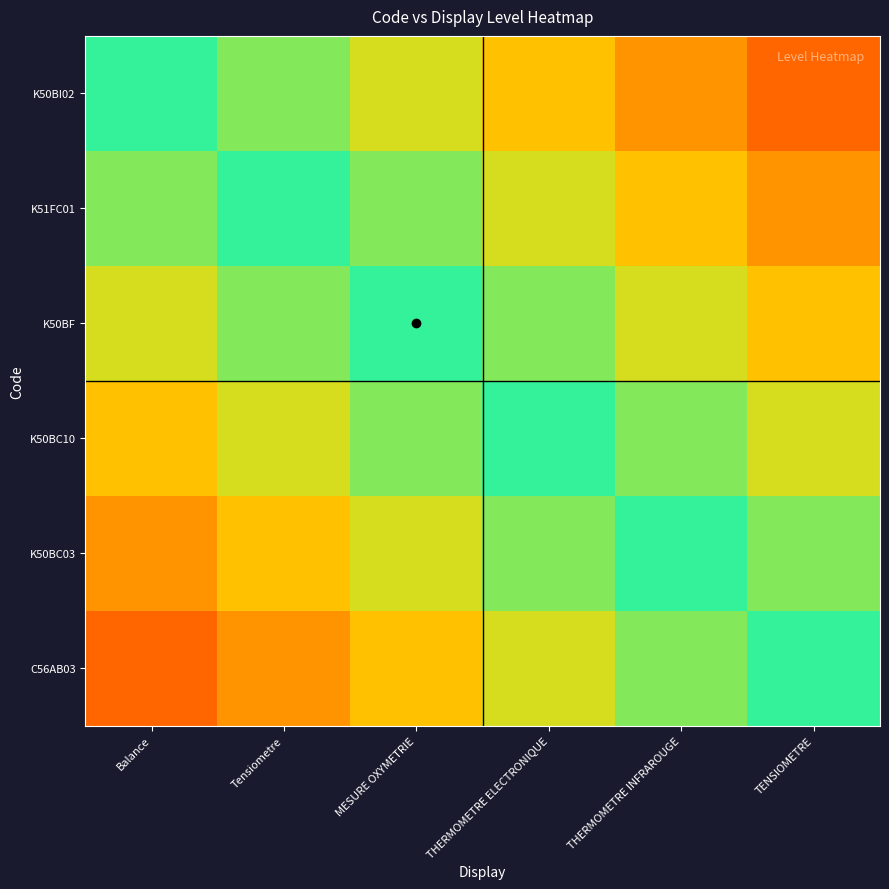

How many series are shown in this chart?

6